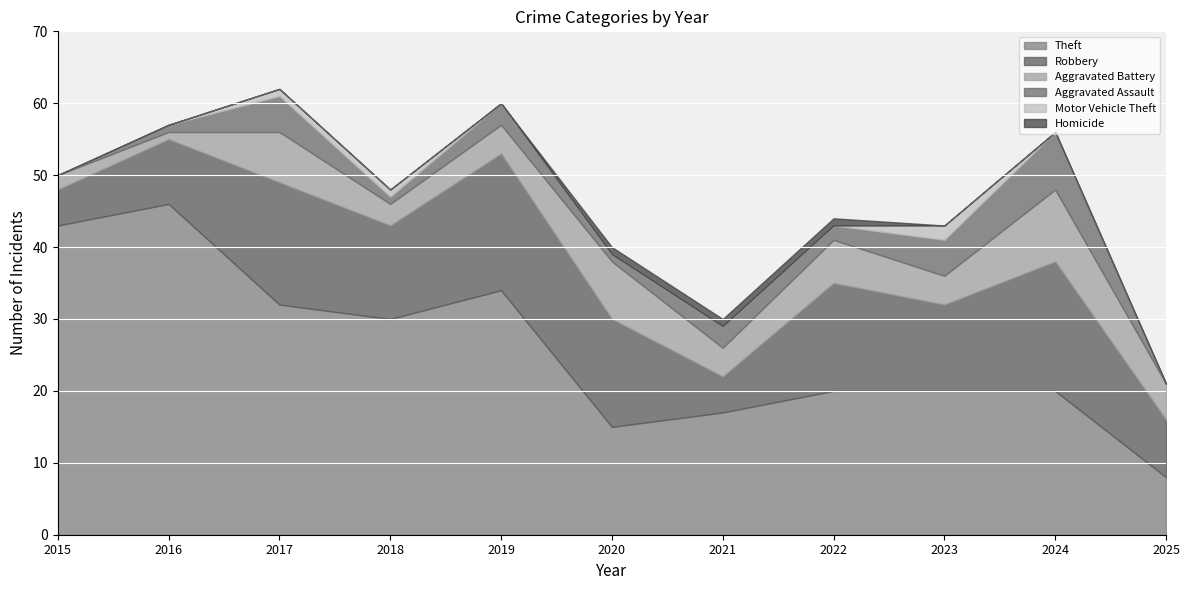

True or false: Homicide and Aggravated Assault intersect in this chart.

False